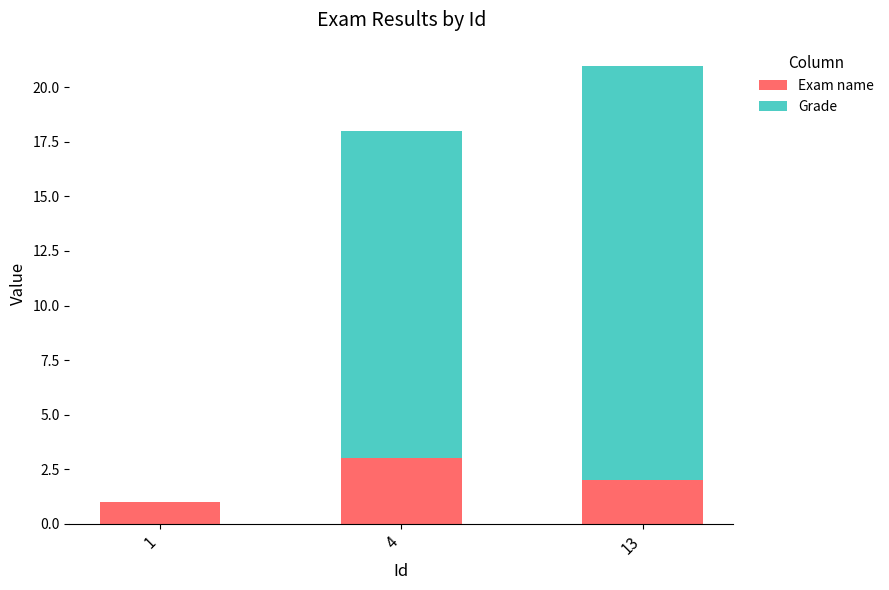

What is the total value across all series at 13?

21